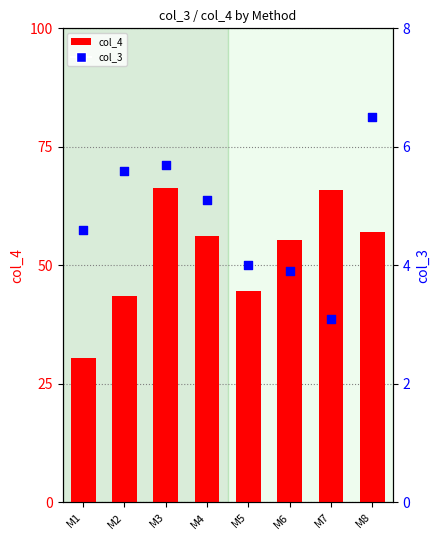

Which series has the largest total across all categories?

col_4